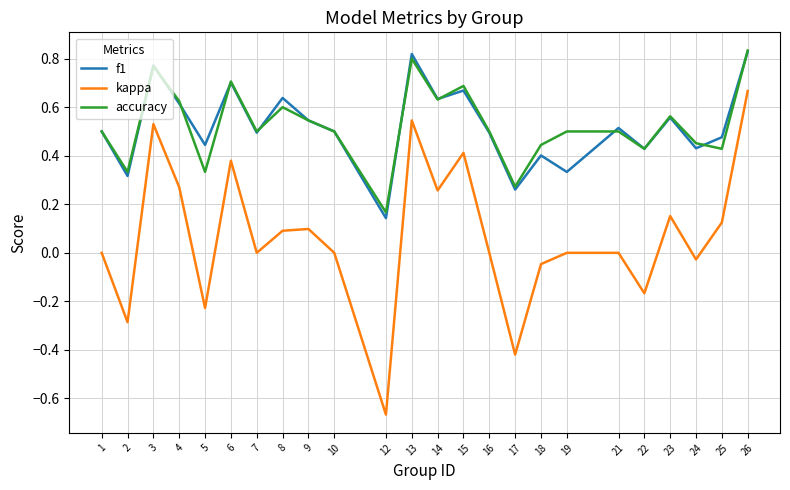

Which series has the widest spread of values?

kappa